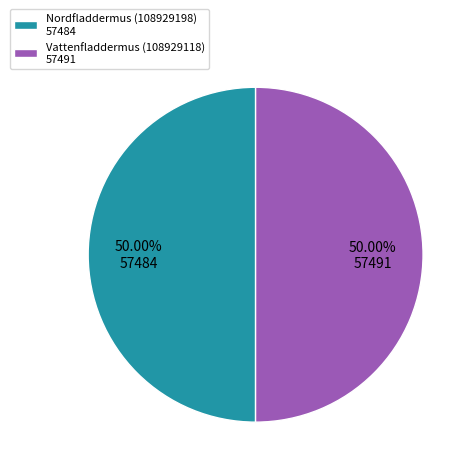

Combined, do Vattenfladdermus (108929118) 57491 and Nordfladdermus (108929198) 57484 account for over 50%?

Yes